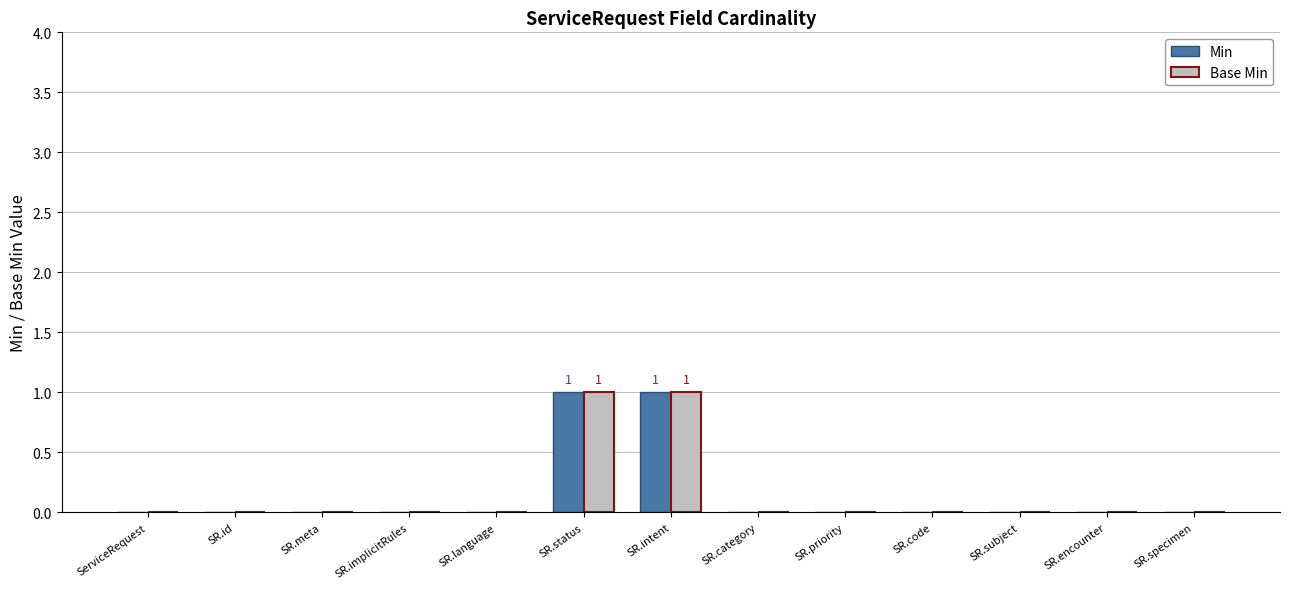

The Base Min series shows 0 at ServiceRequest. True or false?

True